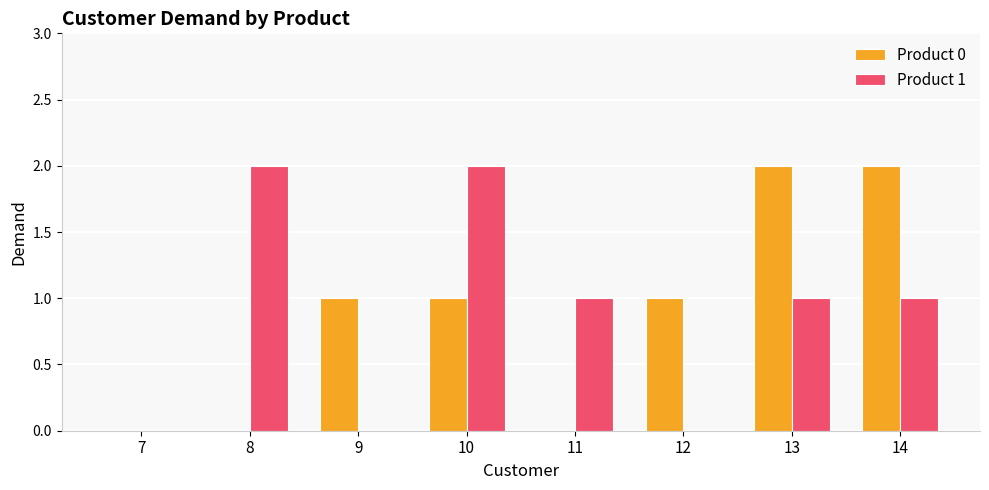

What is the sum of all Product 0 values?

7